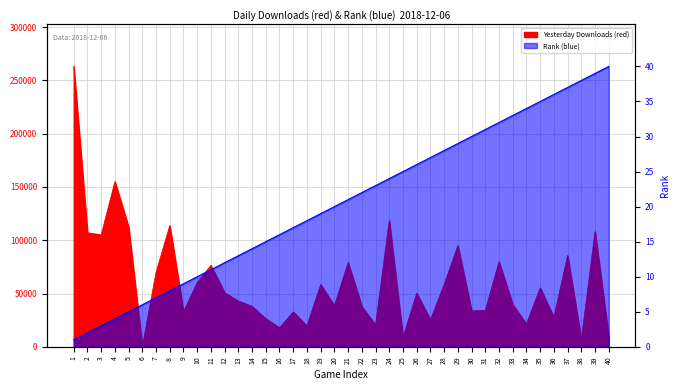

How many lines are shown in the chart?

2